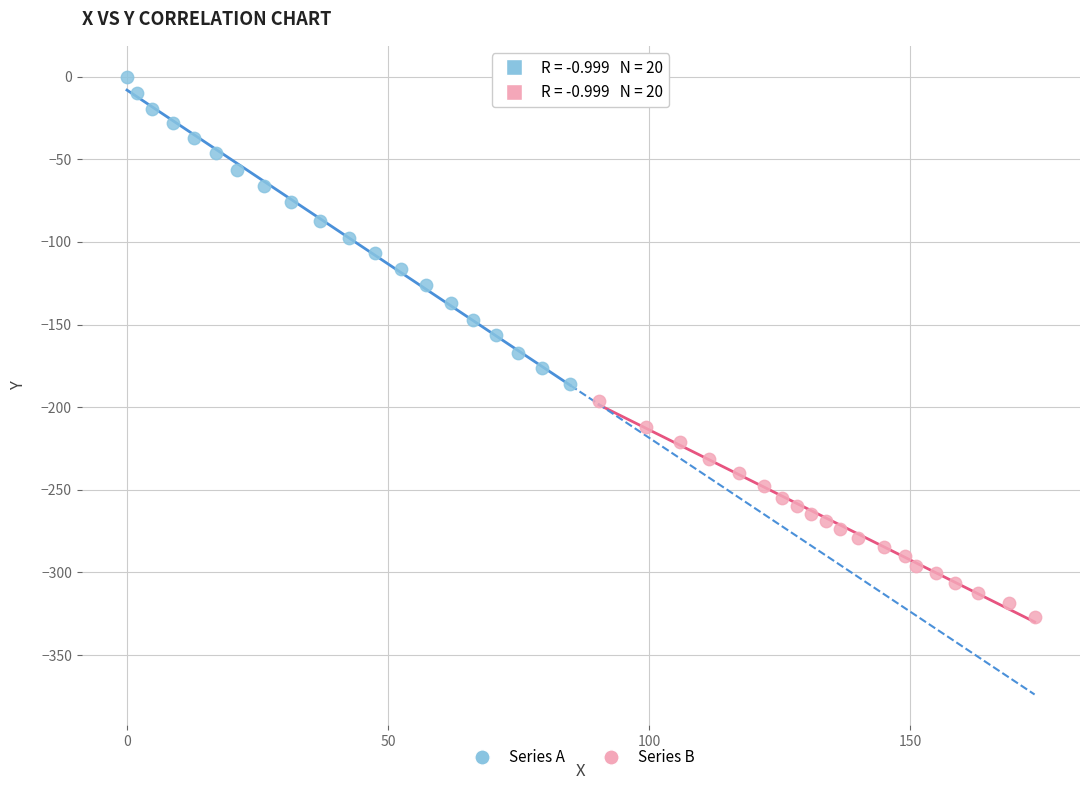

Which series has the widest spread of Y values?

Series A